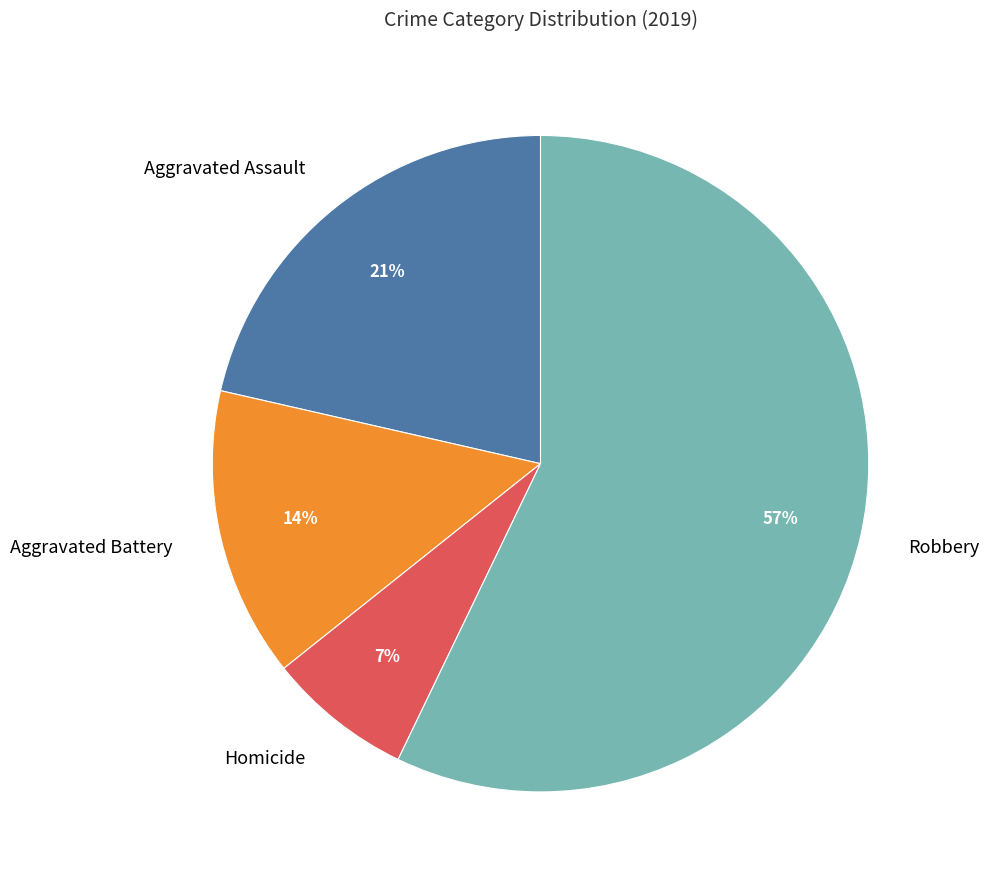

Which slice is the largest?

Robbery